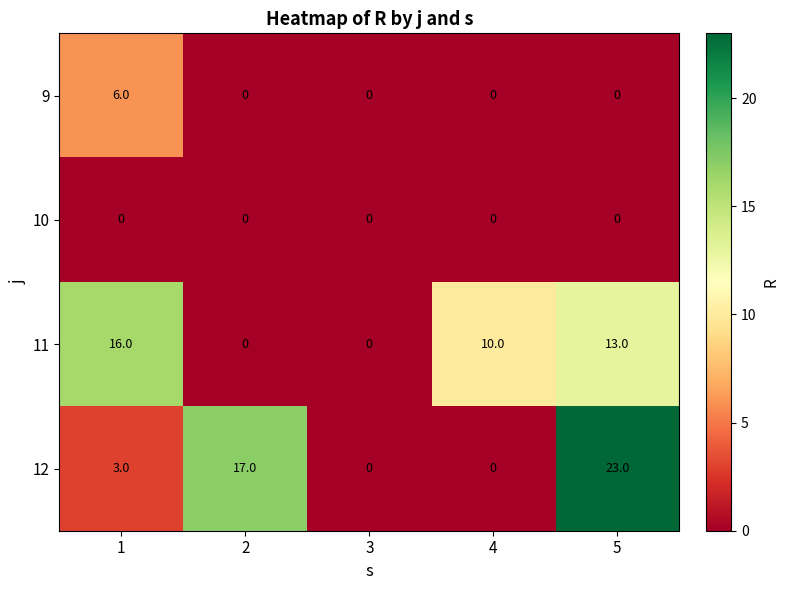

What is the greatest value displayed?

23